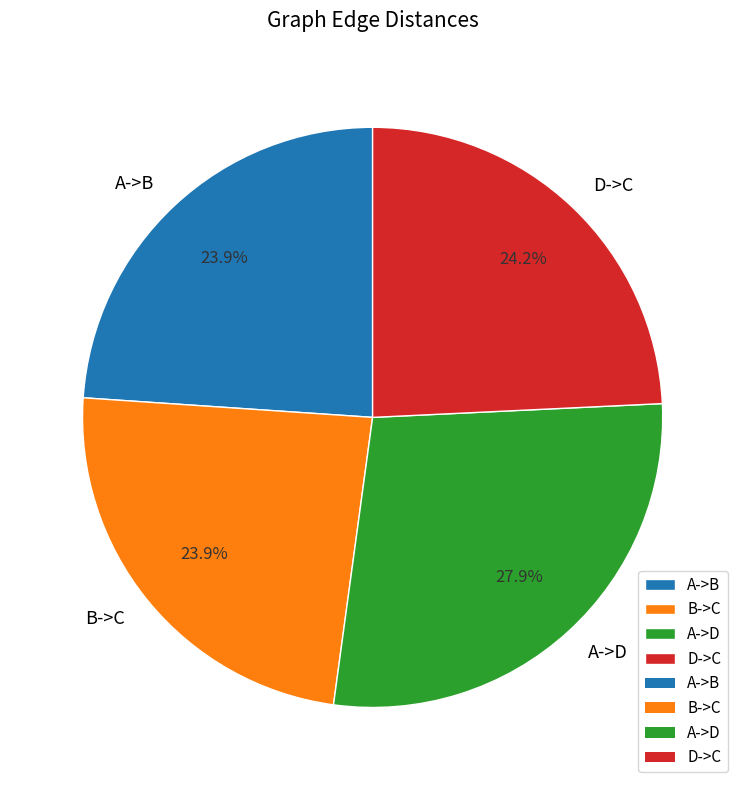

How many segments does this pie chart have?

4